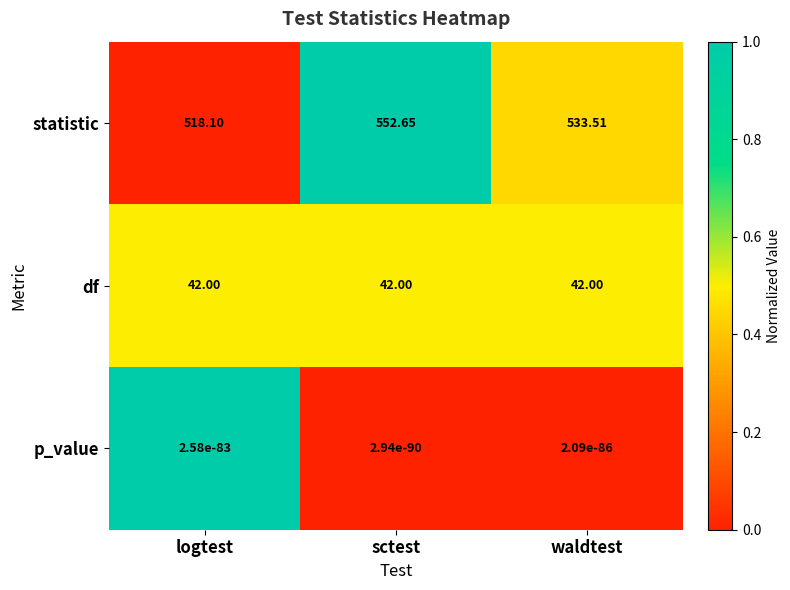

Which label corresponds to the largest value in the chart?

sctest